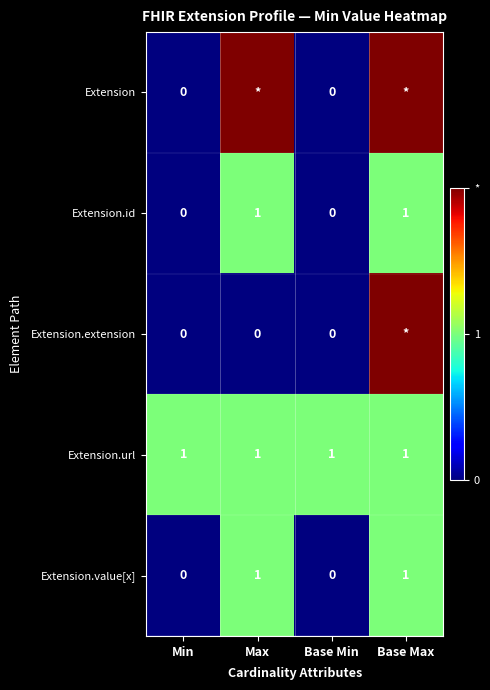

What is the sum of all Extension.value[x] values?

2